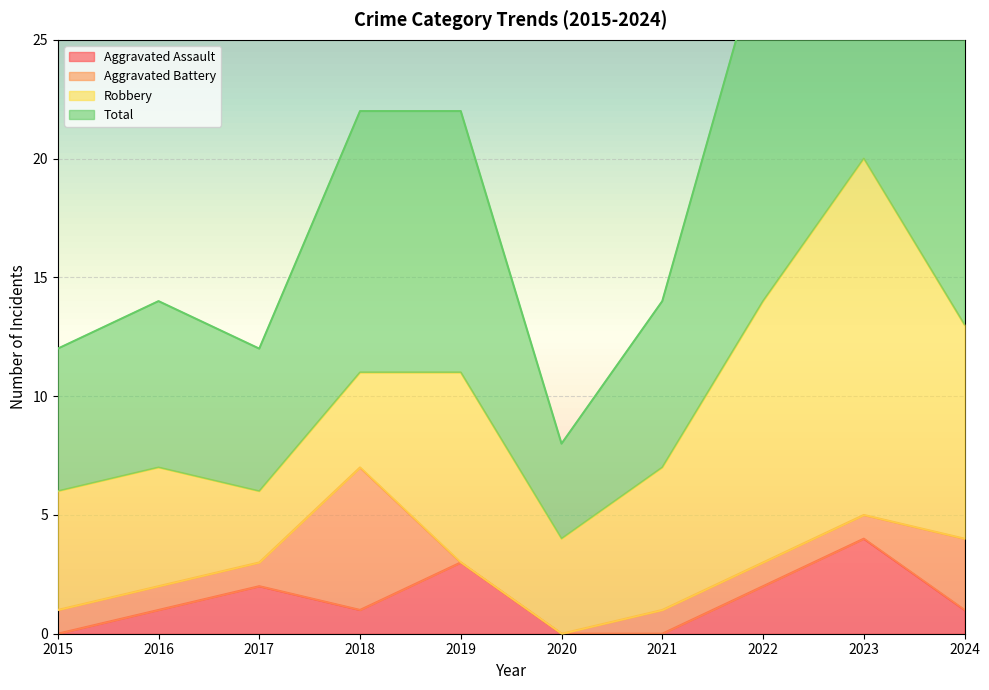

What is the difference between the maximum and second lowest values in the Aggravated Assault series?

4